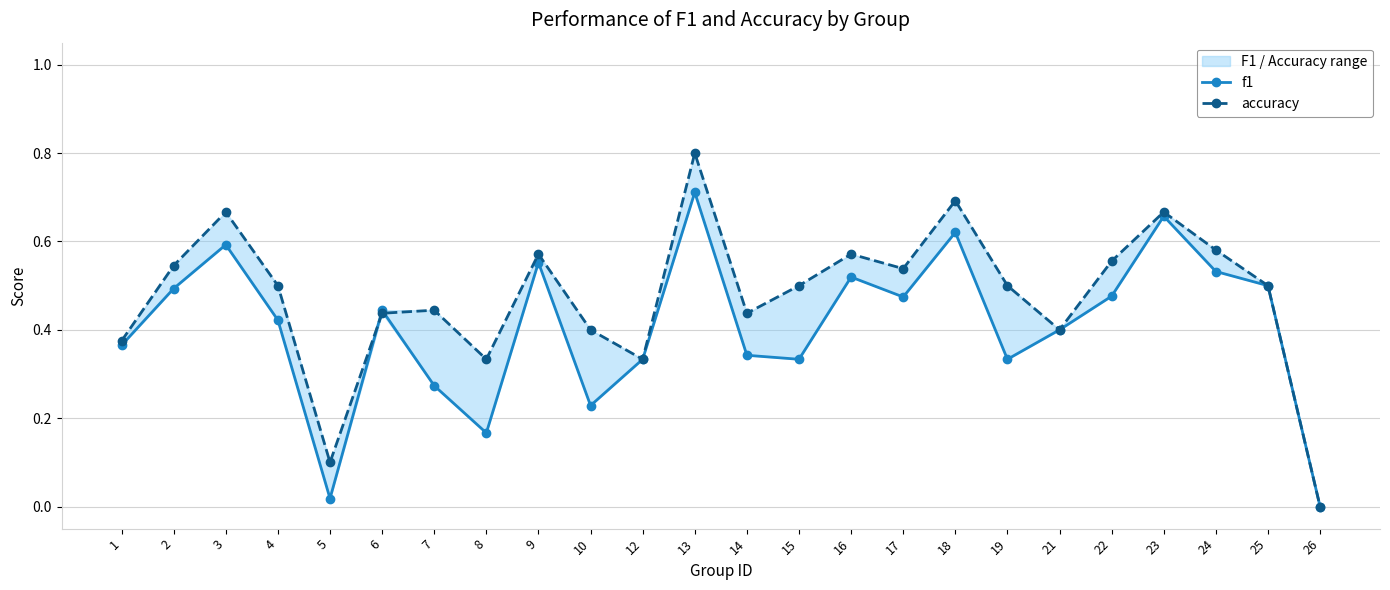

What is the difference between the maximum and minimum values in the f1 series?

0.7